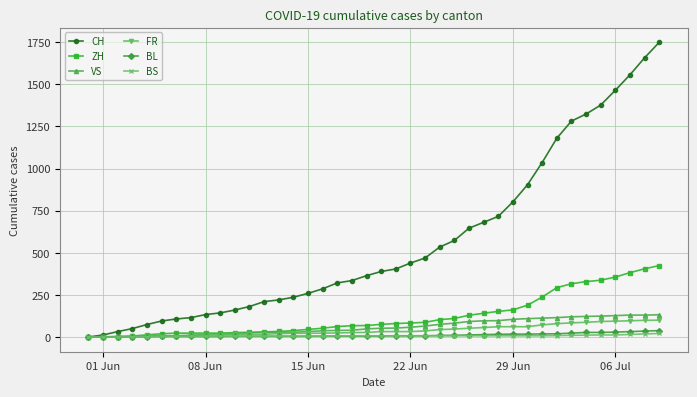

How many categories are shown in the chart?

40